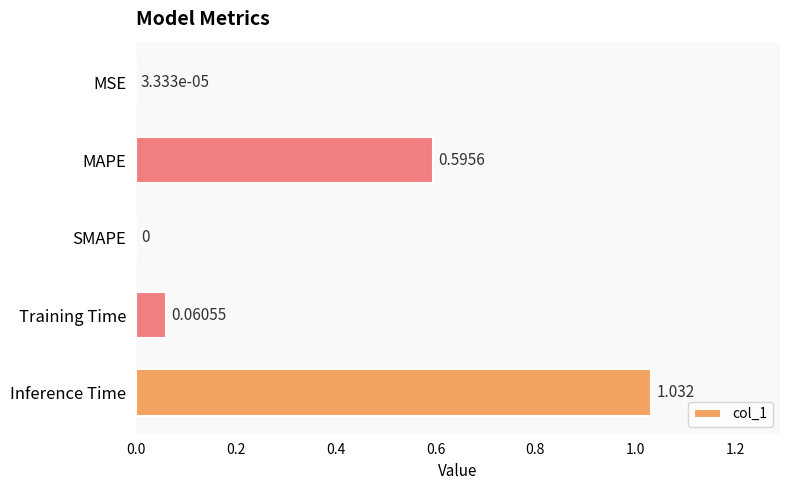

Which label corresponds to the largest value in the chart?

Inference Time